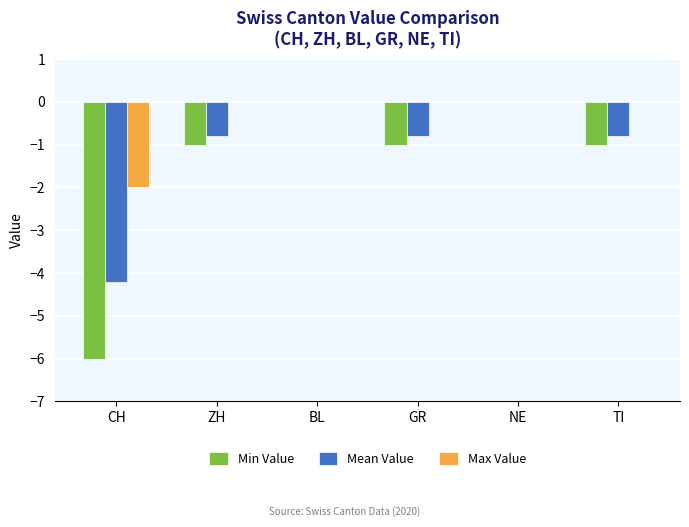

How many distinct data groups are displayed?

3